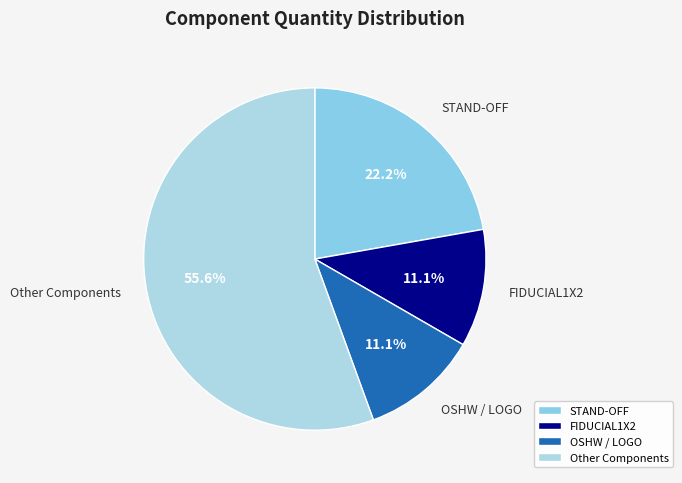

Do Other Components and OSHW / LOGO together represent more than half of the pie?

Yes